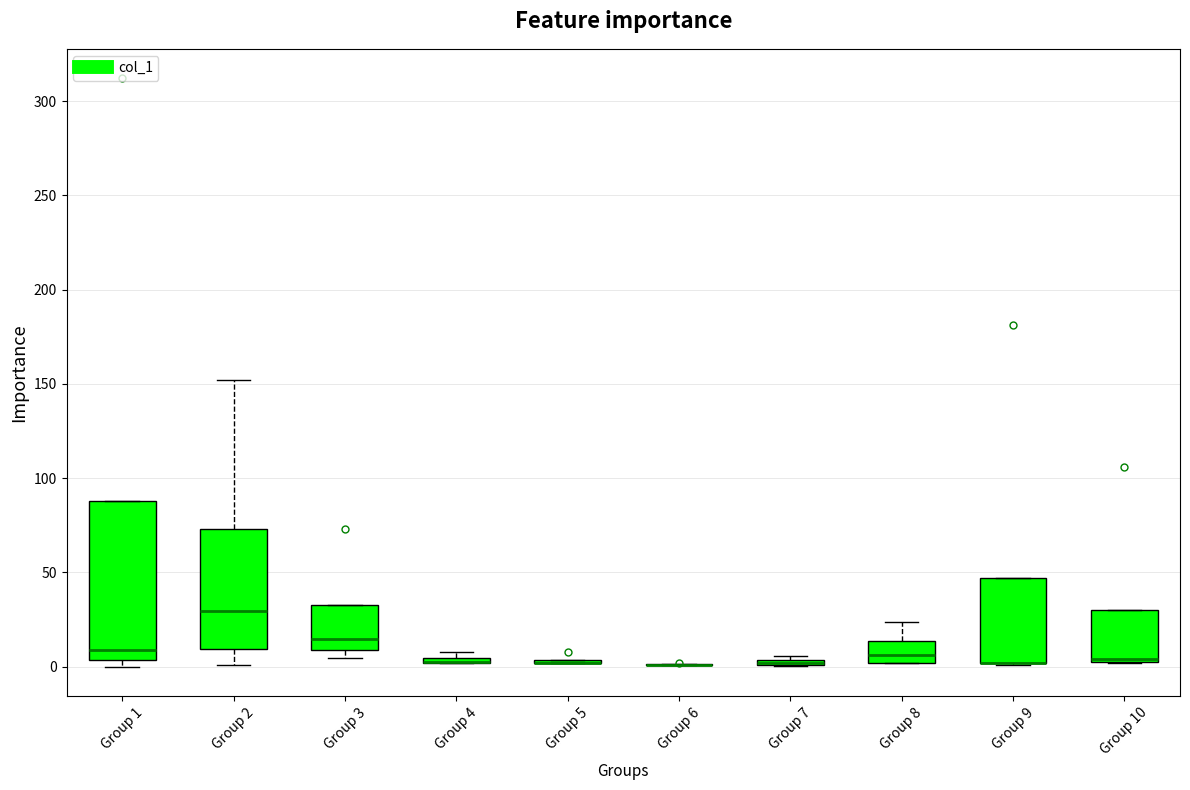

Where is the lower edge of the box for Group 3 on the y-axis? The values are not printed on the chart, so give them approximately, as read against the axis.

10